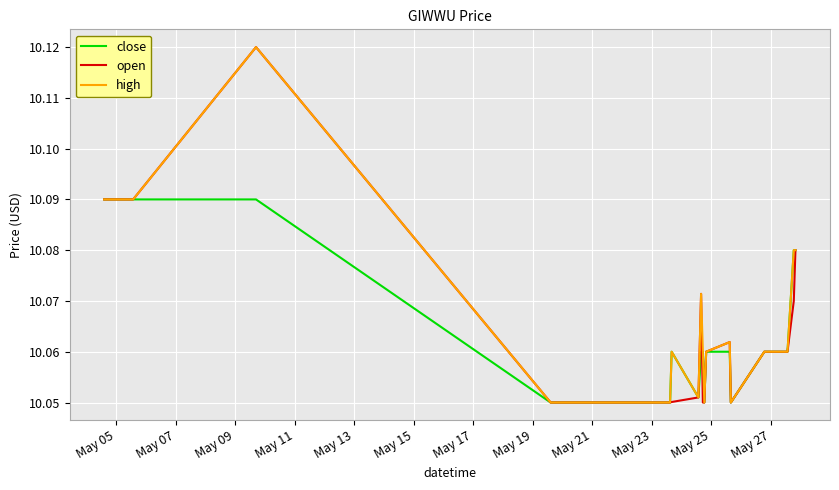

Reading left to right, list all the values displayed in this chart.

close: 10.1	10.1	10.1	10.1	10.1	10.1	10.1	10.1	10.1	10.1	10.1	10.1	10.1	10.1	10.1	10.1	10.1	10.1
open: 10.1	10.1	10.1	10.1	10.1	10.1	10.1	10.1	10.1	10.1	10.1	10.1	10.1	10.1	10.1	10.1	10.1	10.1
high: 10.1	10.1	10.1	10.1	10.1	10.1	10.1	10.1	10.1	10.1	10.1	10.1	10.1	10.1	10.1	10.1	10.1	10.1